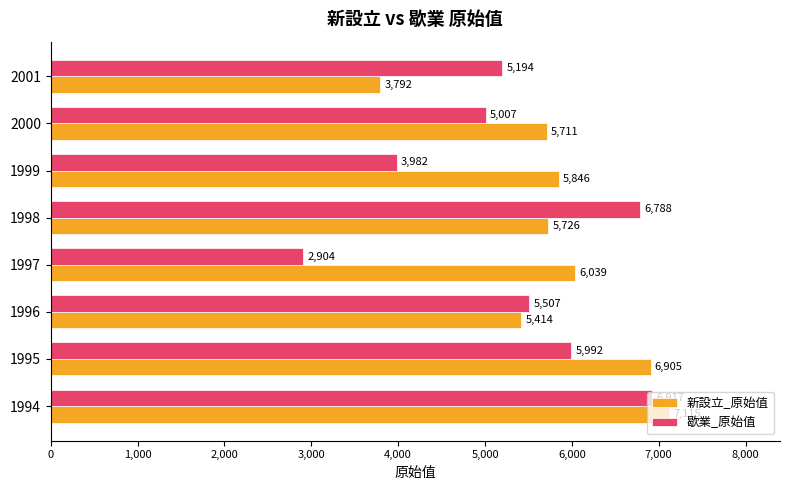

How many distinct data groups are displayed?

2